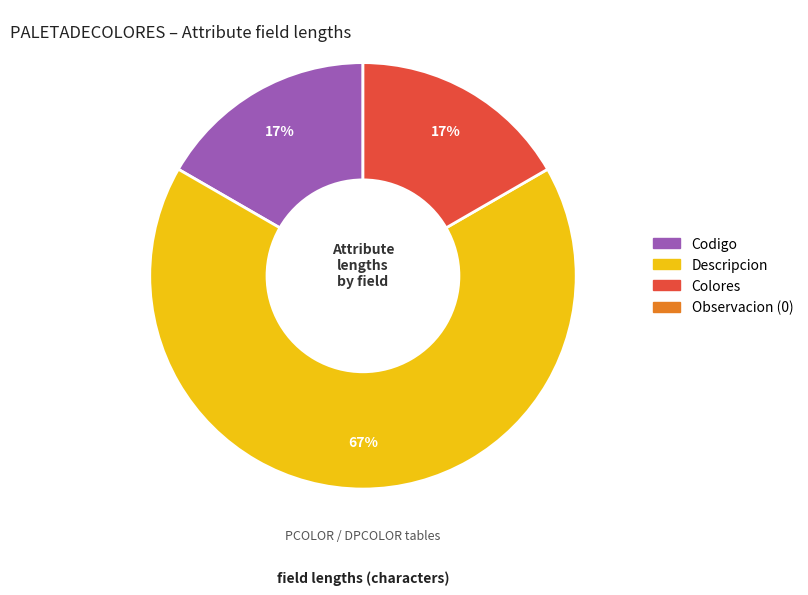

Does any single category account for the majority?

Yes